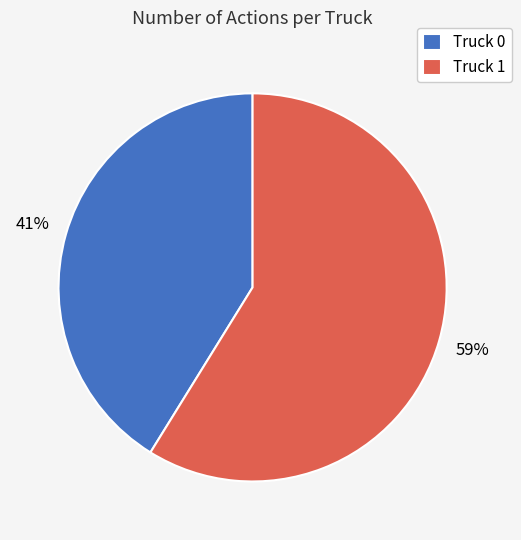

Which slice is the largest?

Truck 1